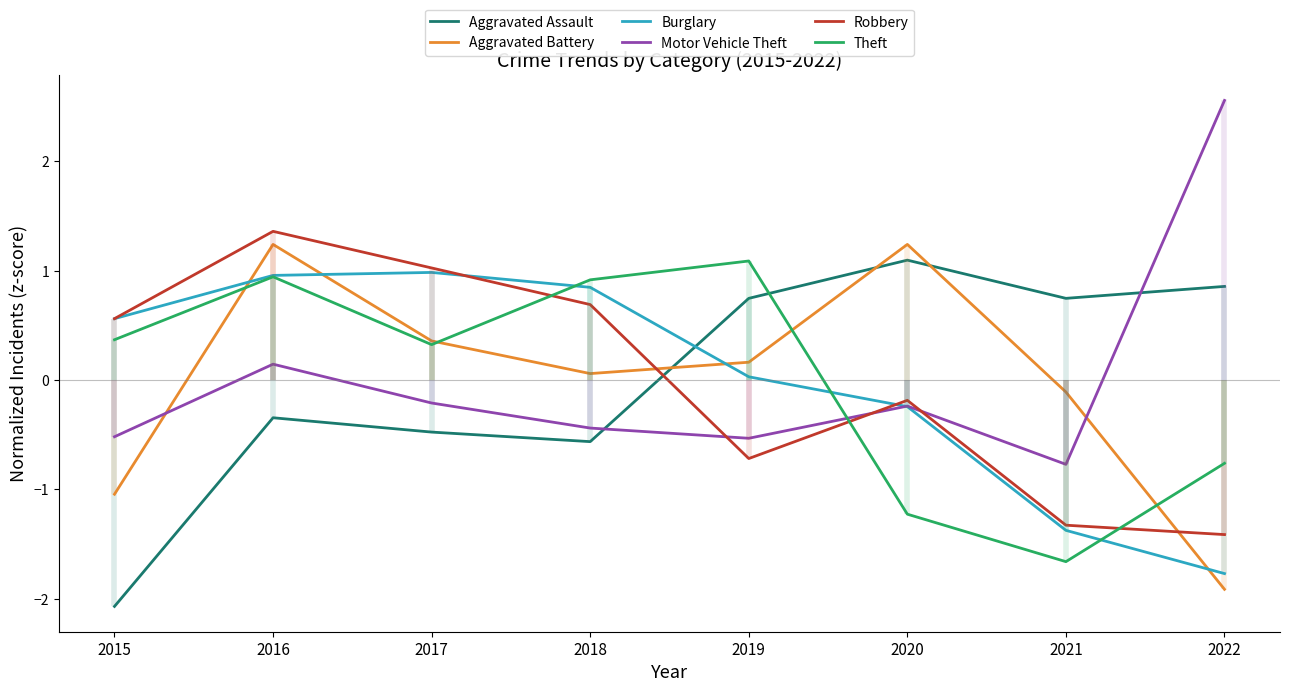

True or false: Burglary and Motor Vehicle Theft cross at least once.

True